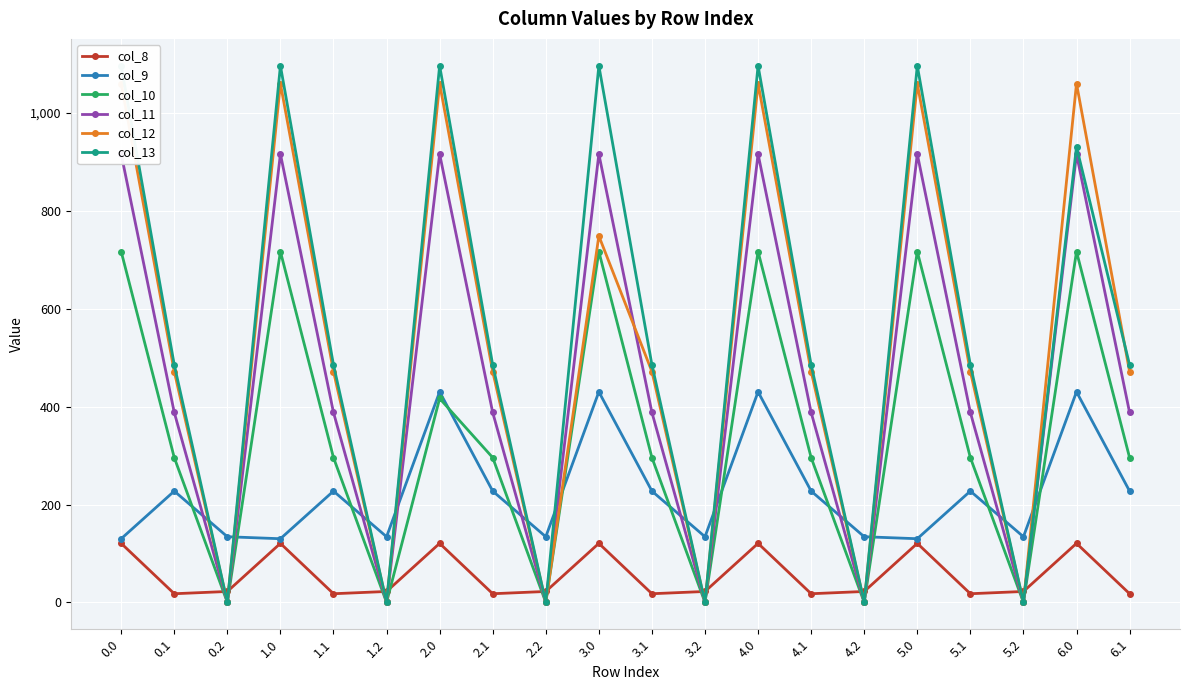

Count the number of data series in this chart.

6